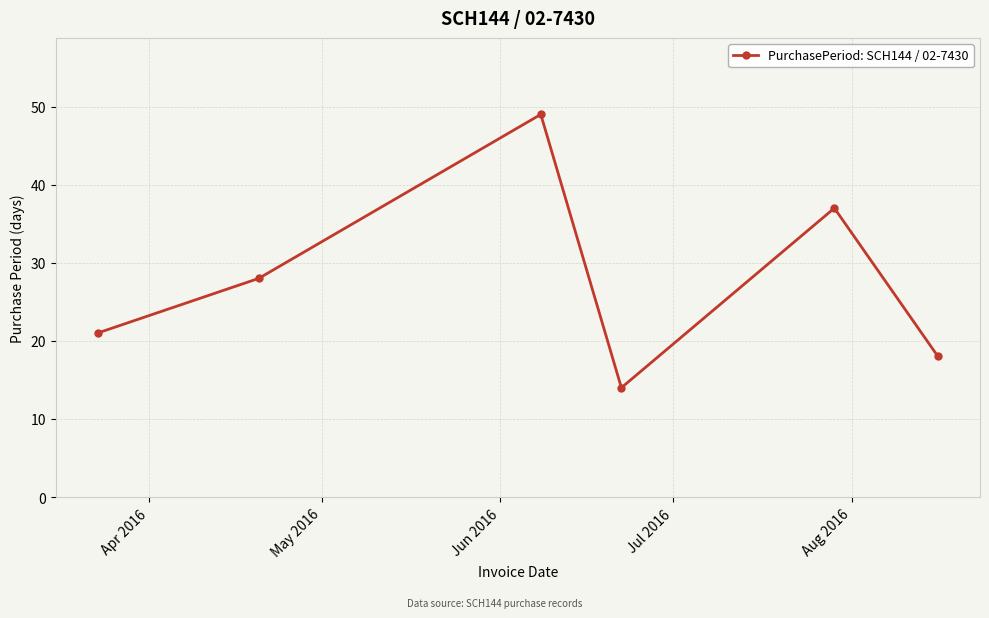

What is the greatest value displayed?

49